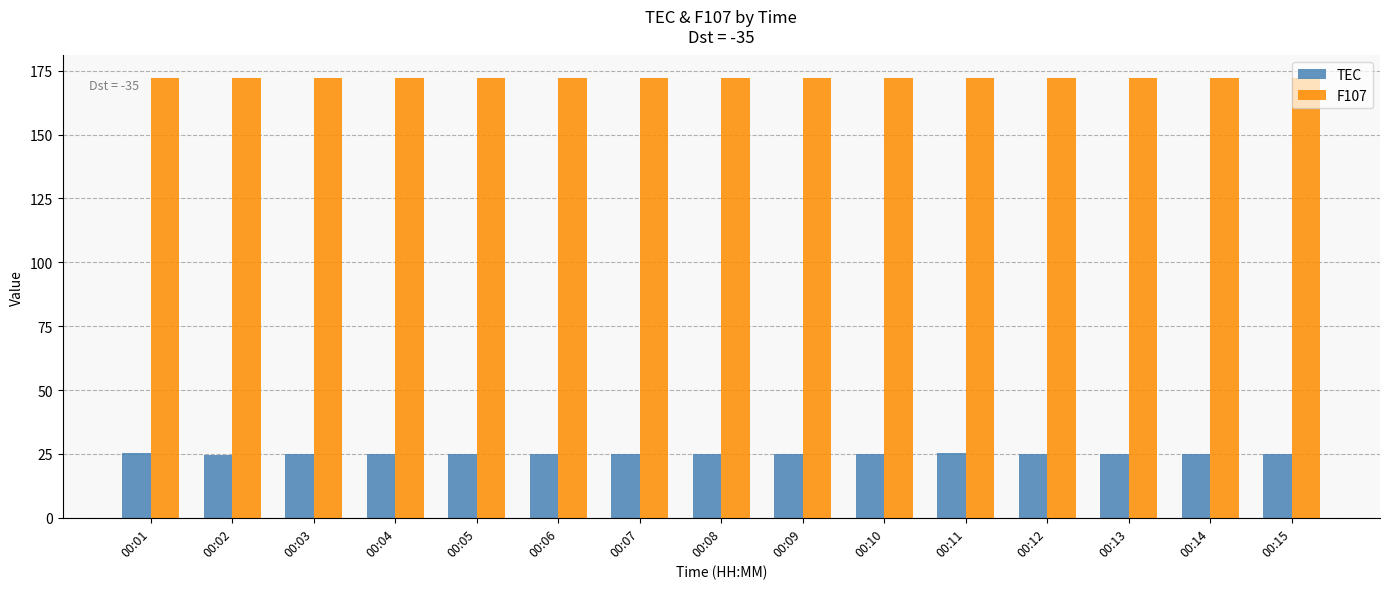

How many data points does each series have?

15